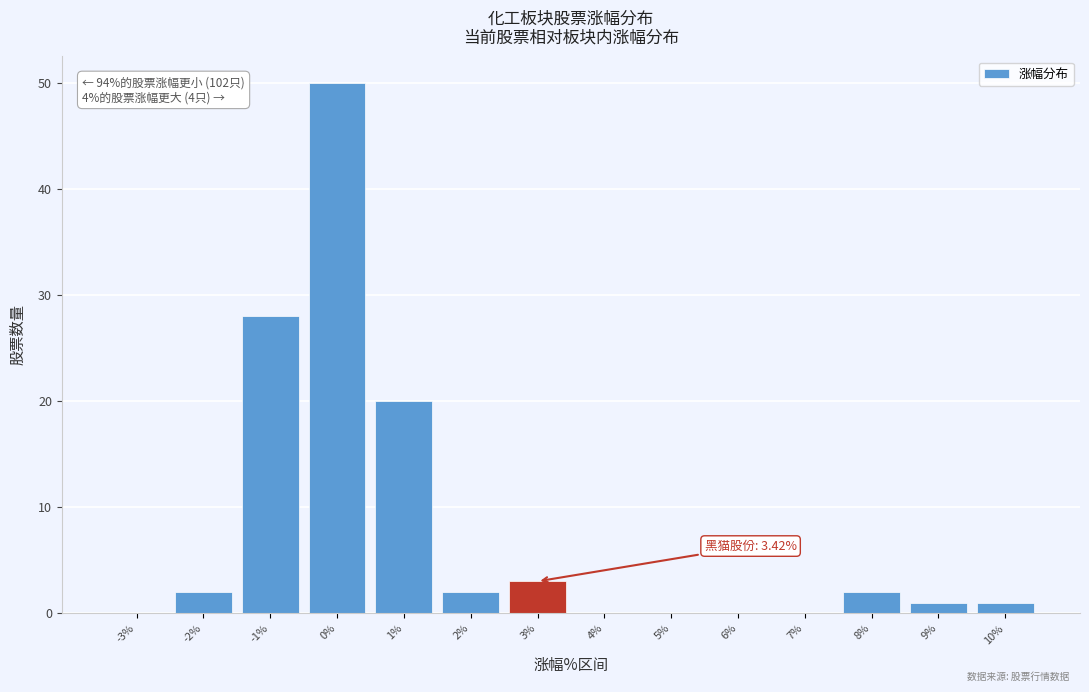

Reading right to left, list all the values displayed in this chart.

10%=1	9%=1	8%=2	7%=0	6%=0	5%=0	4%=0	3%=3	2%=2	1%=20	0%=50	-1%=28	-2%=2	-3%=0